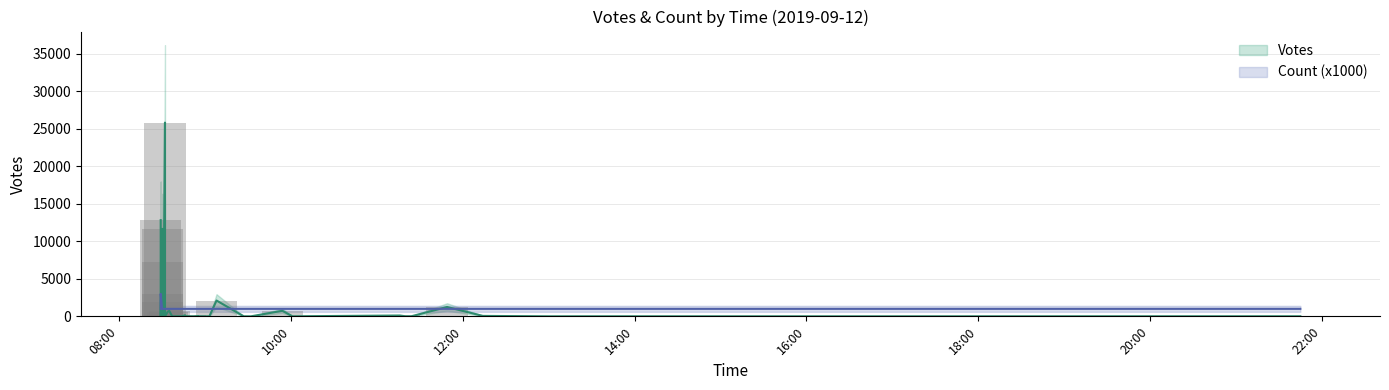

At 26, list the series in order from smallest to largest.

Count, Votes